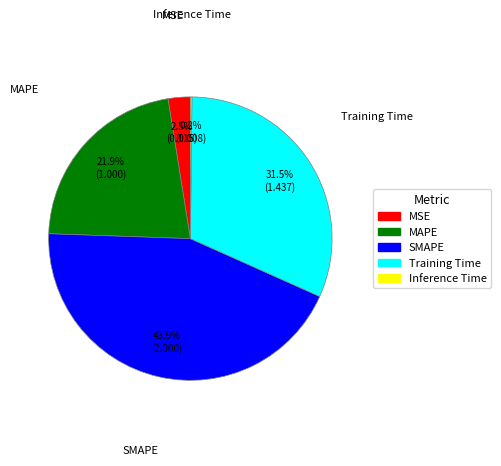

Is MSE the majority of the pie?

No